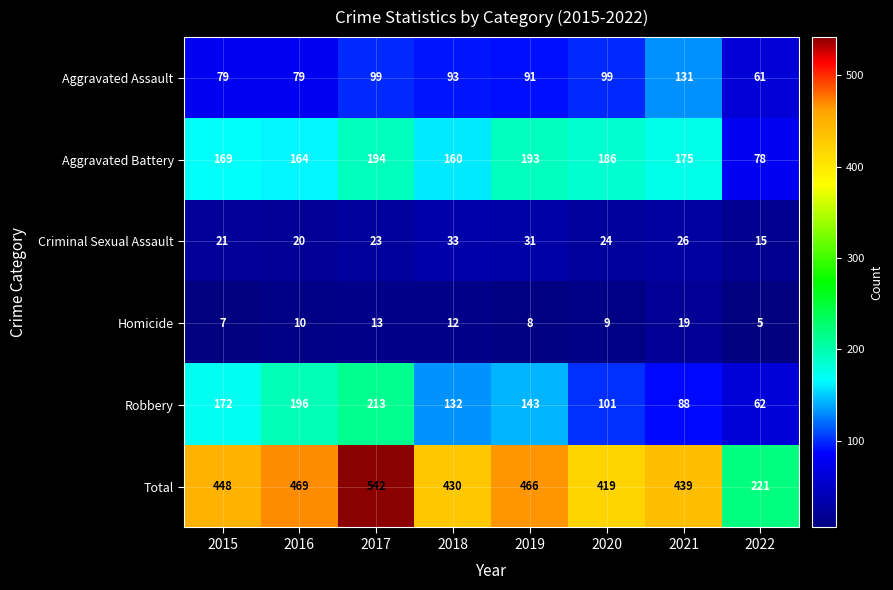

What is the total value across all series at 2022?

442